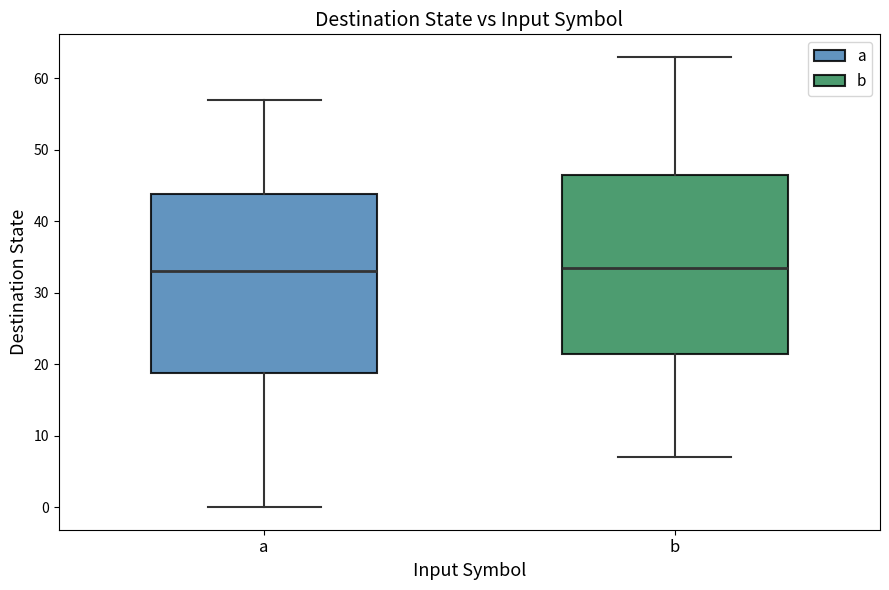

Reading left to right, transcribe this box plot: for each box, give where its median line is, the range the box spans, and where its two whiskers end, as read against the y-axis. The values are not printed on the chart, so give them approximately, as read against the axis.

a: median 33, box 19 to 44, whiskers 0 to 57
b: median 34, box 22 to 47, whiskers 7 to 63